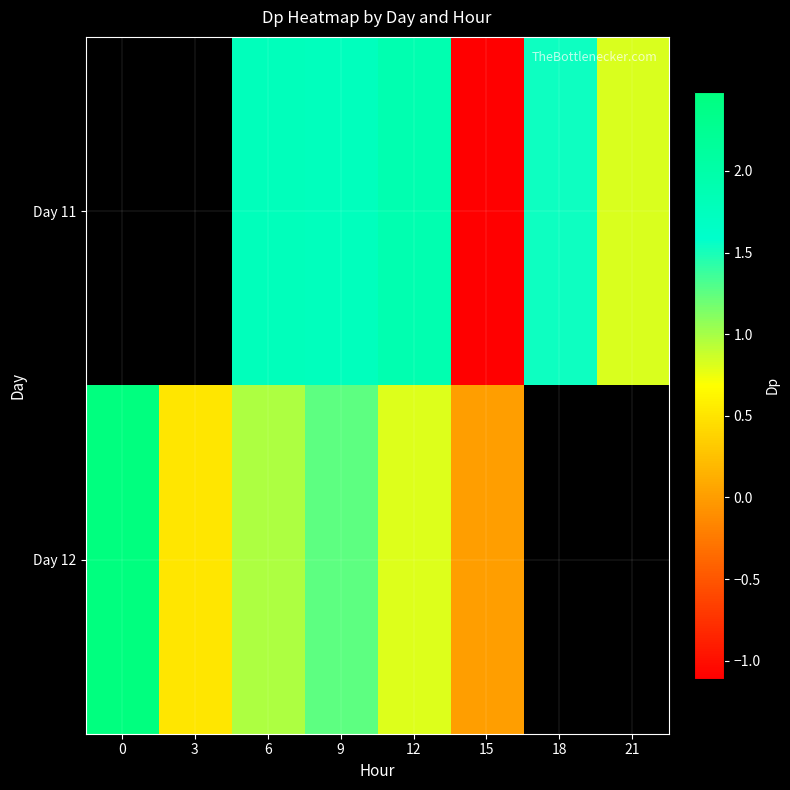

What is the minimum value shown in the chart?

-1.1